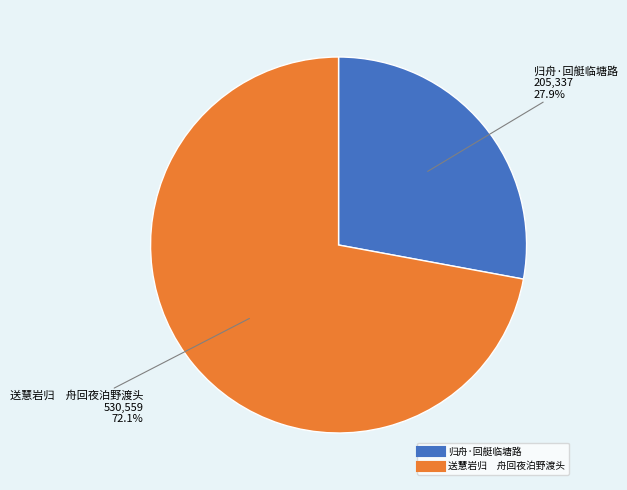

Is the sum of 送慧岩归 舟回夜泊野渡头 and 归舟·回艇临塘路 greater than half?

Yes